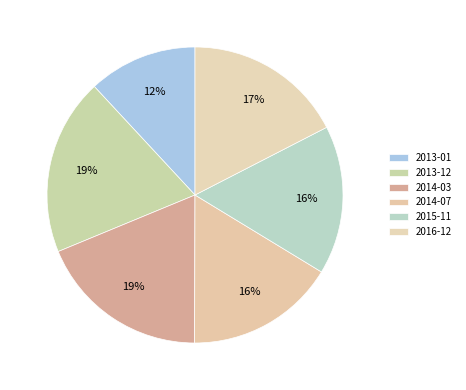

True or false: 2013-01 accounts for 12% of the total.

True